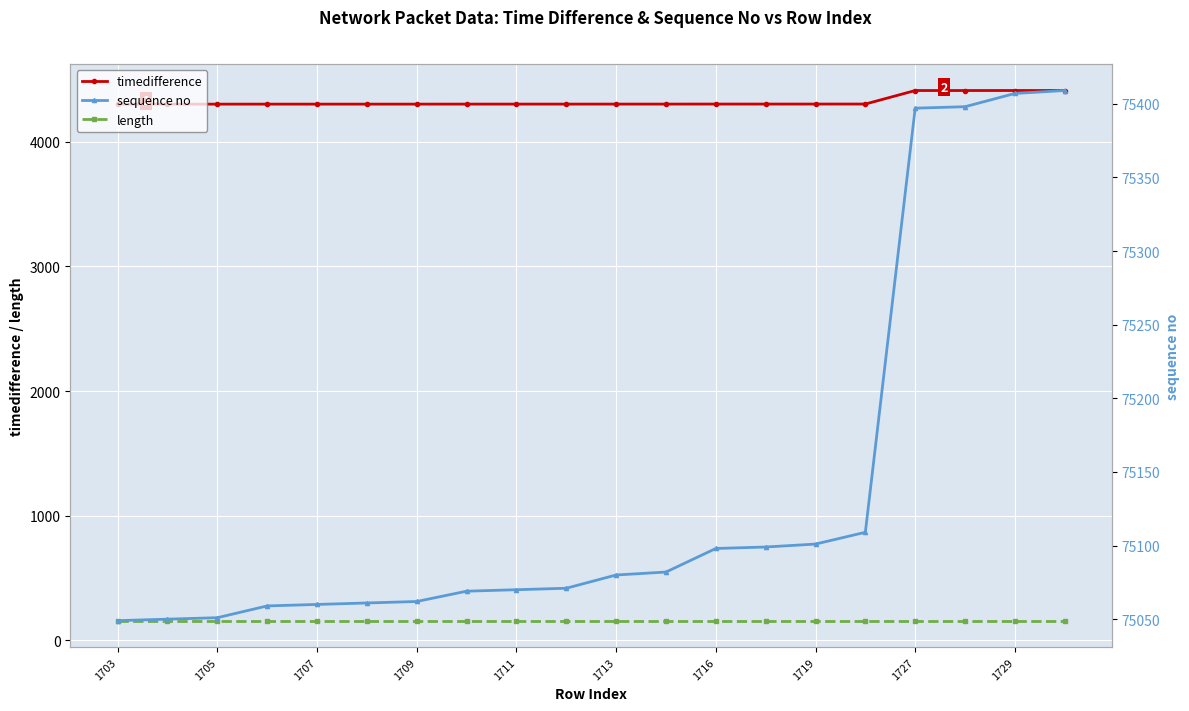

True or false: timedifference has a value of 4302.2 at 1716.

True